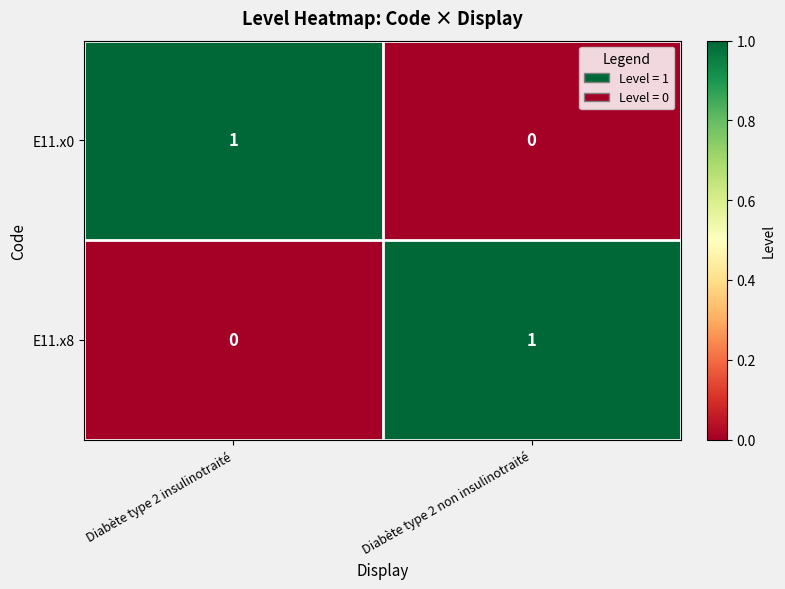

What is the total value across all series at Diabète type 2 non insulinotraité?

1